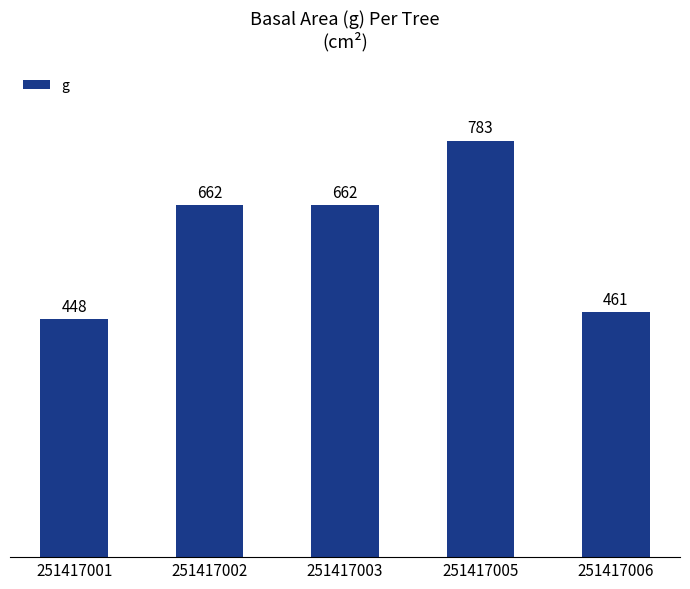

The value at 251417003 is 166.0. True or false?

False